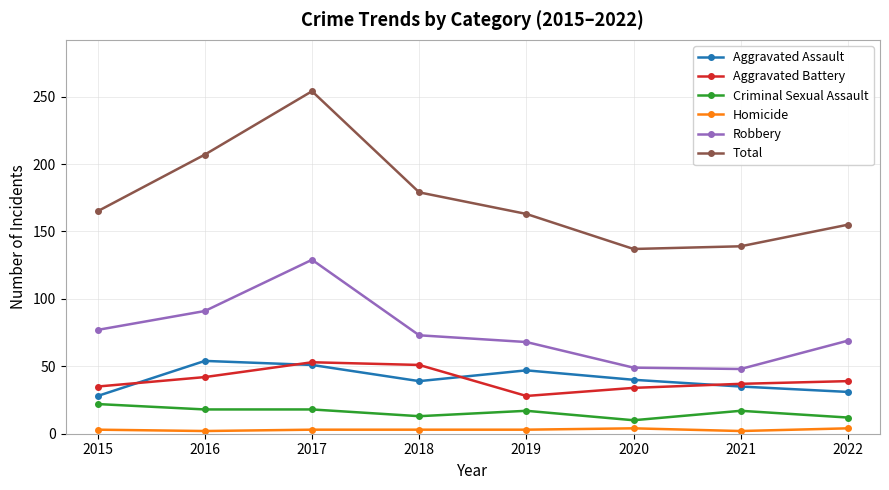

What is the greatest value displayed?

254